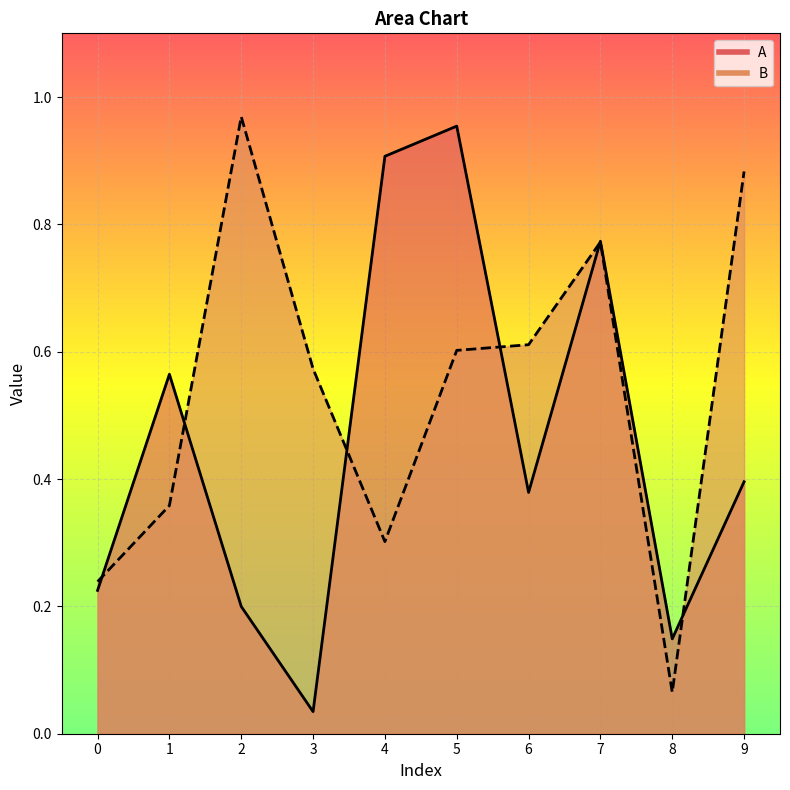

Reading left to right, transcribe all the data shown in this chart.

A line: 0=0.2	1=0.6	2=0.2	3=0.0	4=0.9	5=1.0	6=0.4	7=0.8	8=0.1	9=0.4
B line: 0=0.2	1=0.4	2=1.0	3=0.6	4=0.3	5=0.6	6=0.6	7=0.8	8=0.1	9=0.9